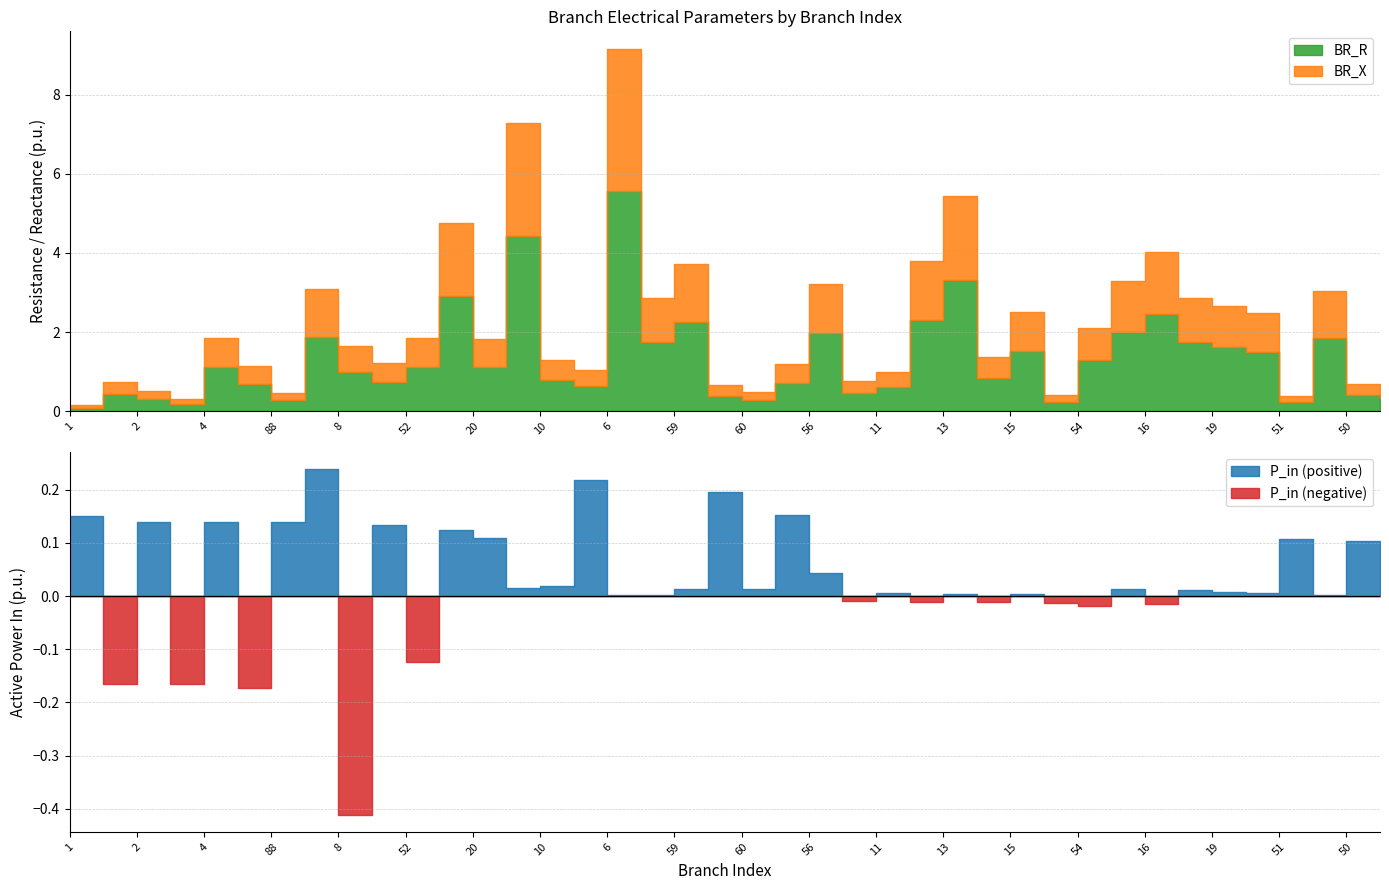

What is the average value of the BR_X series?

0.9